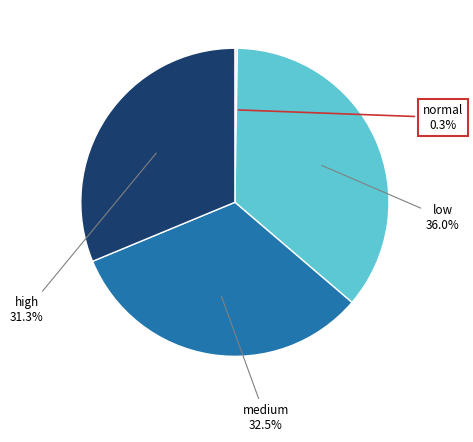

Does any single category account for the majority?

No